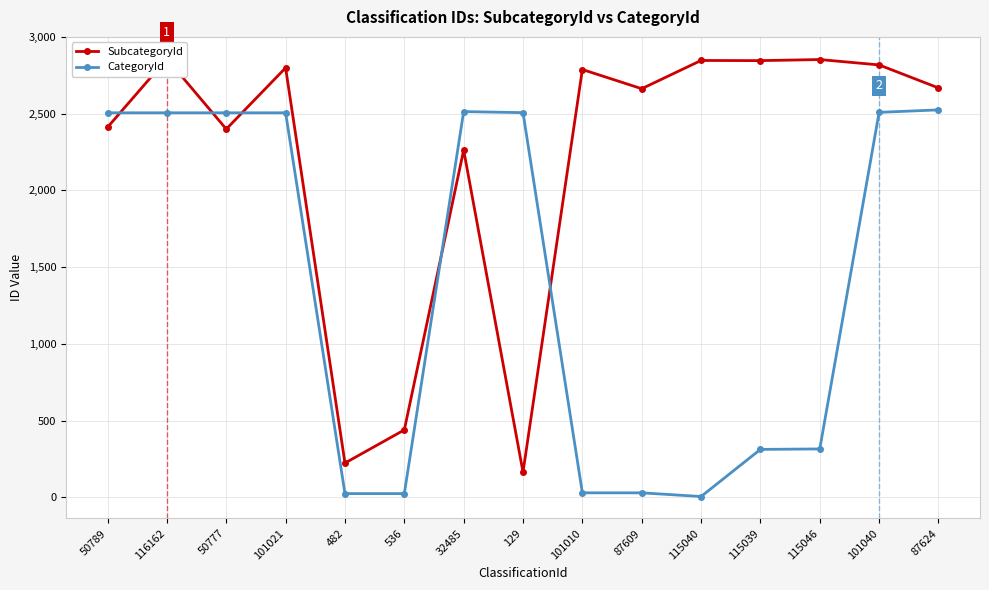

What is the value of the SubcategoryId point at the 12th from the left?

2846